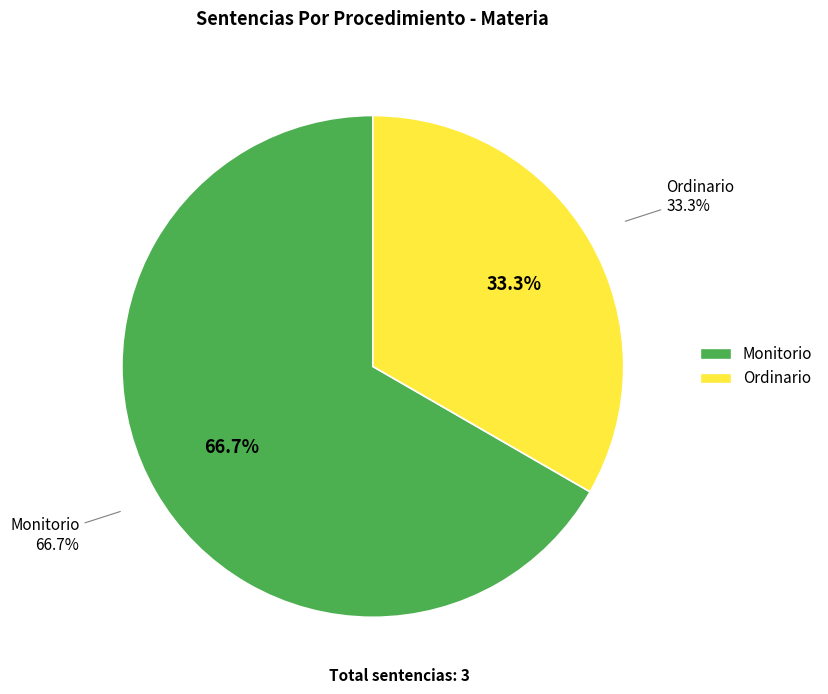

How many segments does this pie chart have?

2